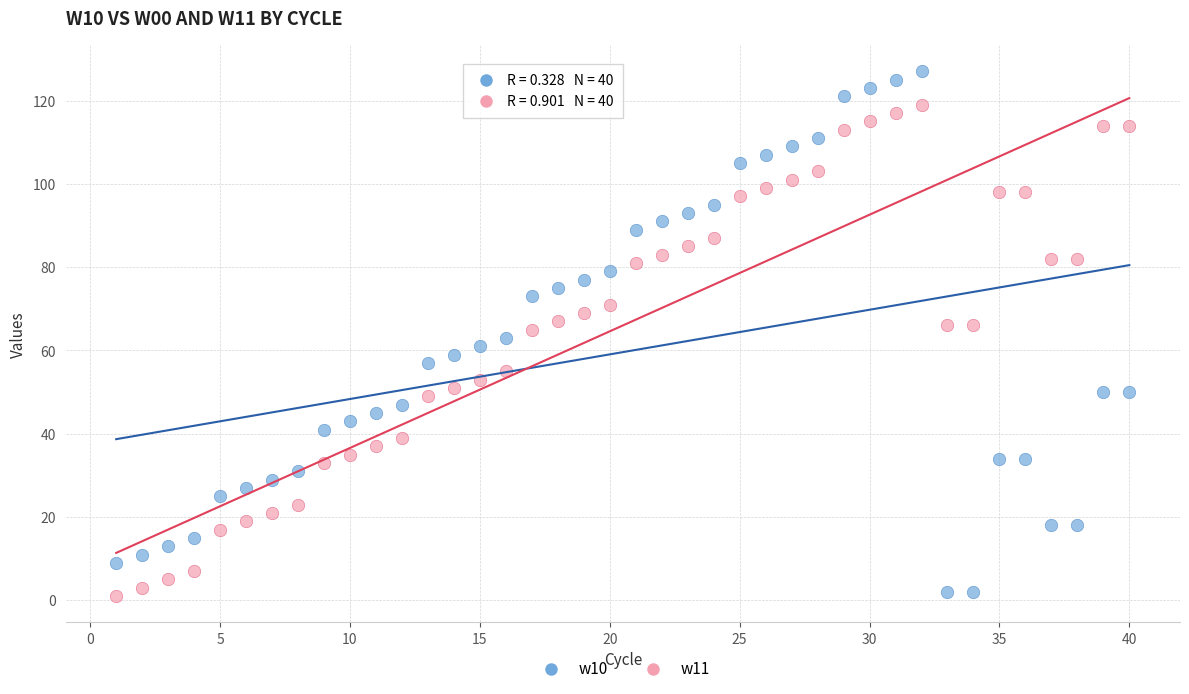

What are all the series names shown in the legend?

w10, w11